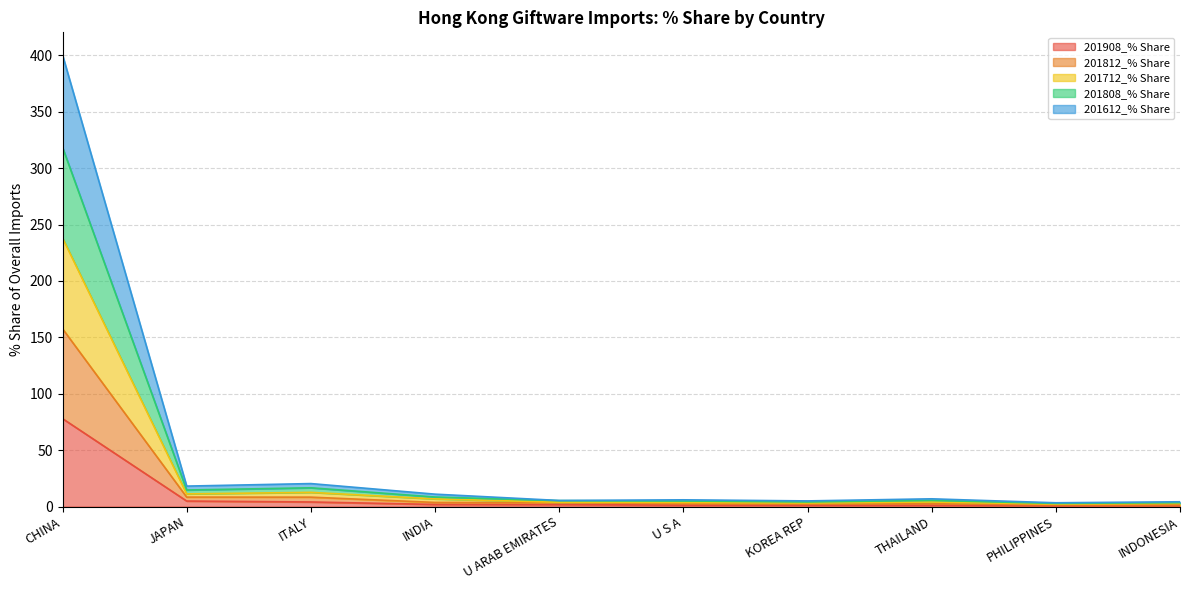

True or false: 201712_% Share and 201812_% Share cross at least once.

False